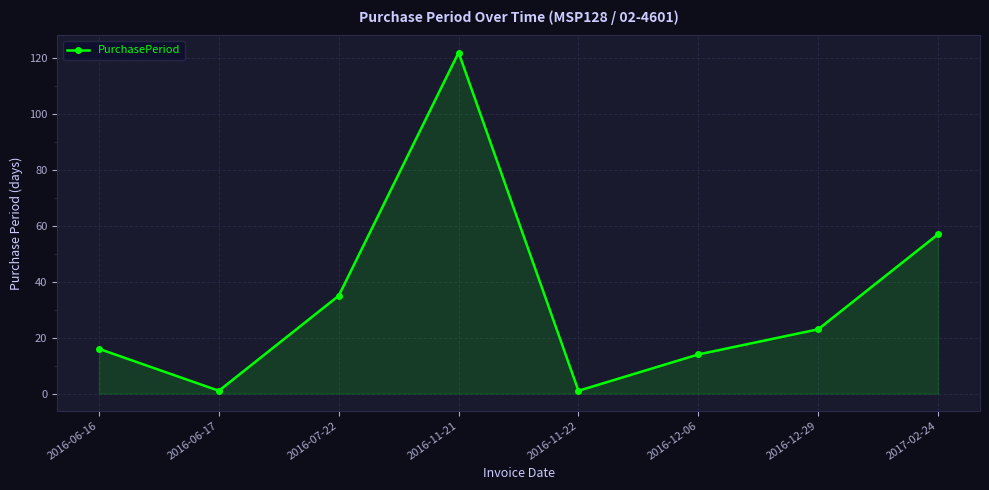

How many values are below 23?

4